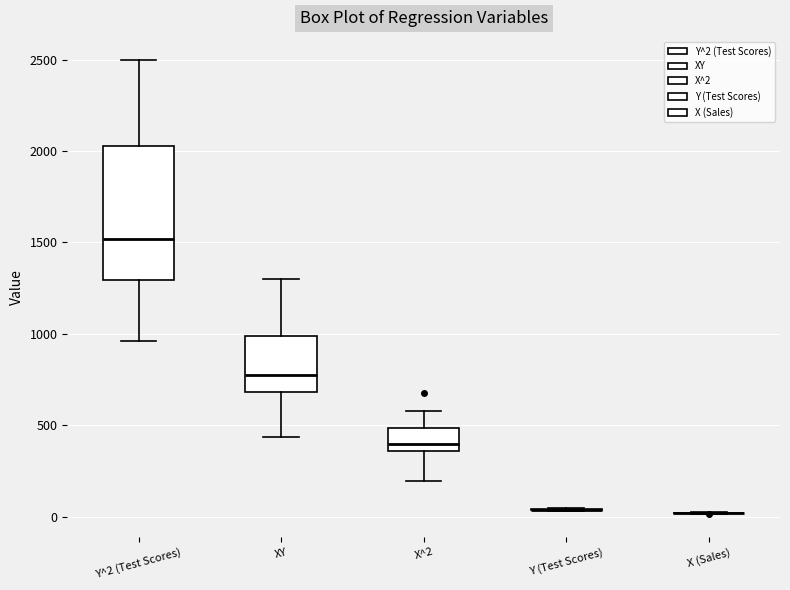

Reading left to right, read every box against the y-axis: the position of its median line, the range the box covers, and the ends of its whiskers. The values are not printed on the chart, so give them approximately, as read against the axis.

Y^2 (Test Scores): median 1500, box 1300 to 2050, whiskers 950 to 2500
XY: median 800, box 700 to 1000, whiskers 450 to 1300
X^2: median 400, box 350 to 500, whiskers 200 to 600
Y (Test Scores): box collapsed to a line at 50, whiskers 50 to 50
X (Sales): box collapsed to a line at 0, whiskers 0 to 50